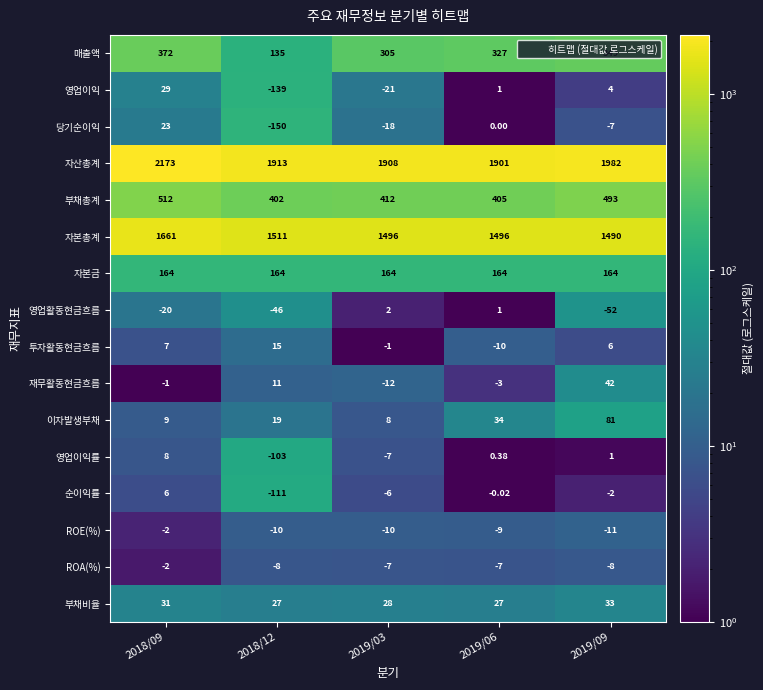

What is the difference between the highest and lowest values at 2019/06?

1911.0